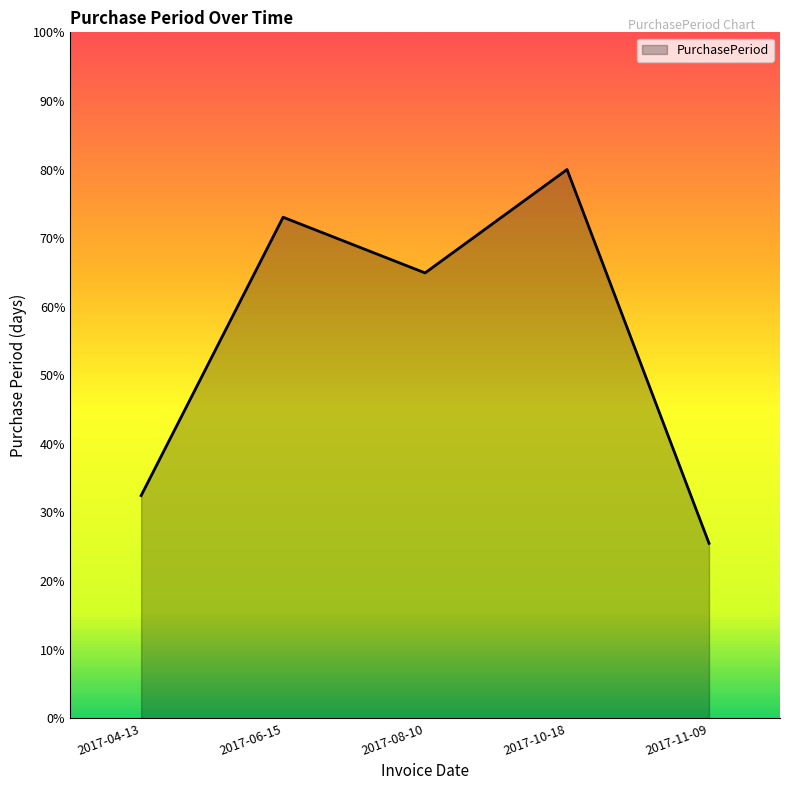

Where is the first local maximum?

2017-06-15